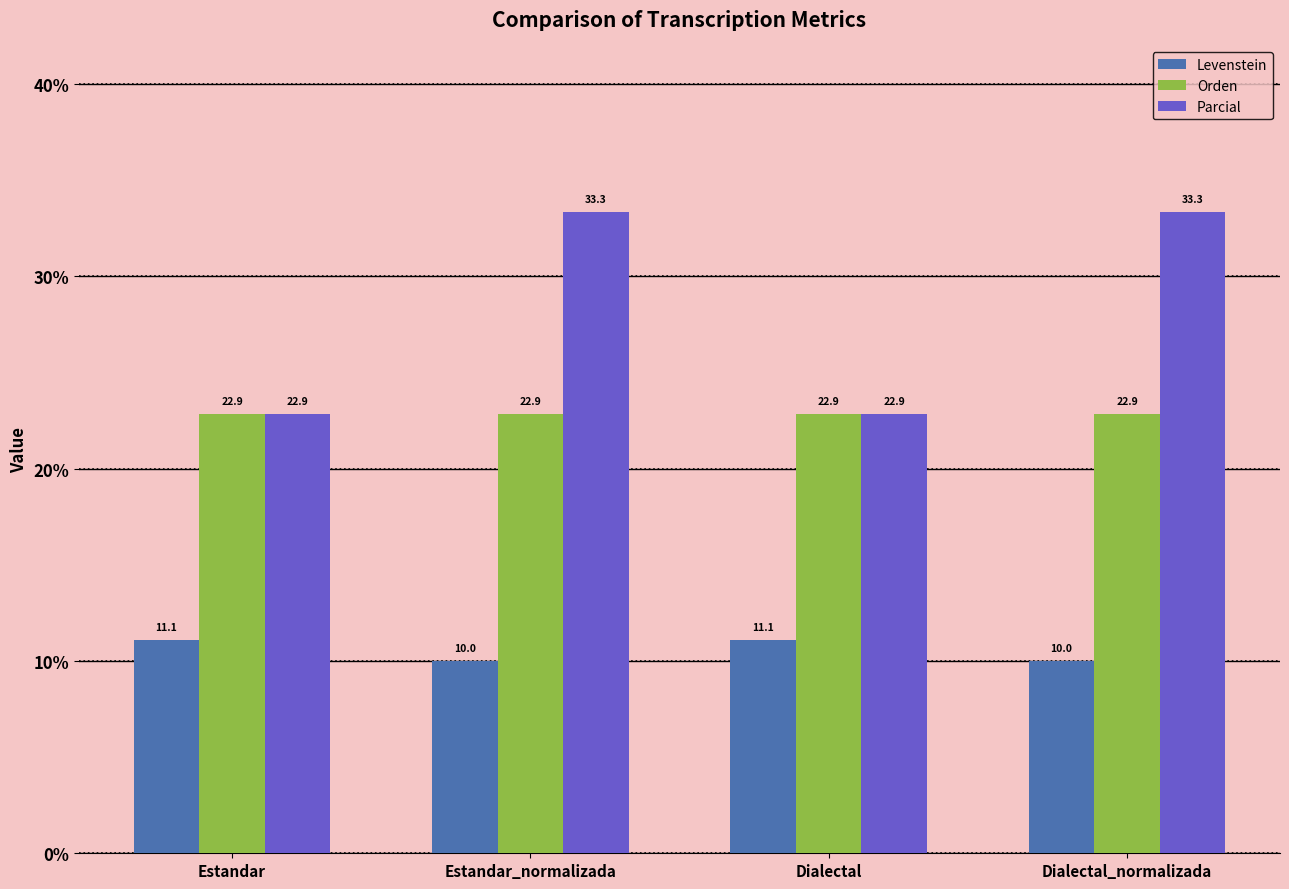

List the series in order of their overall mean, highest first.

Parcial, Orden, Levenstein